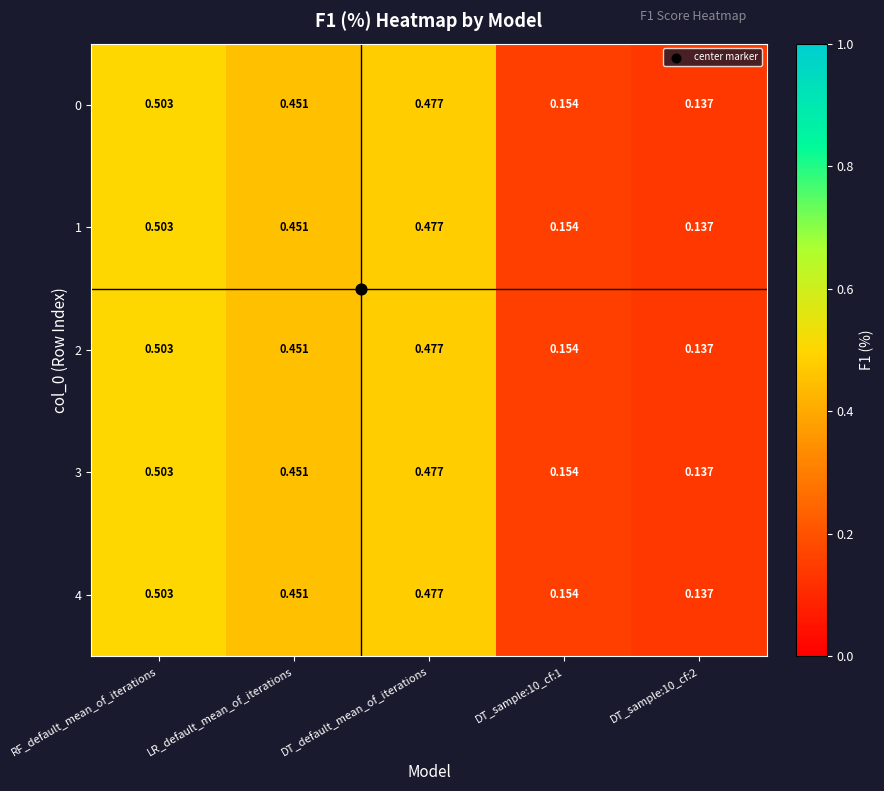

Count the number of categories in the chart.

5